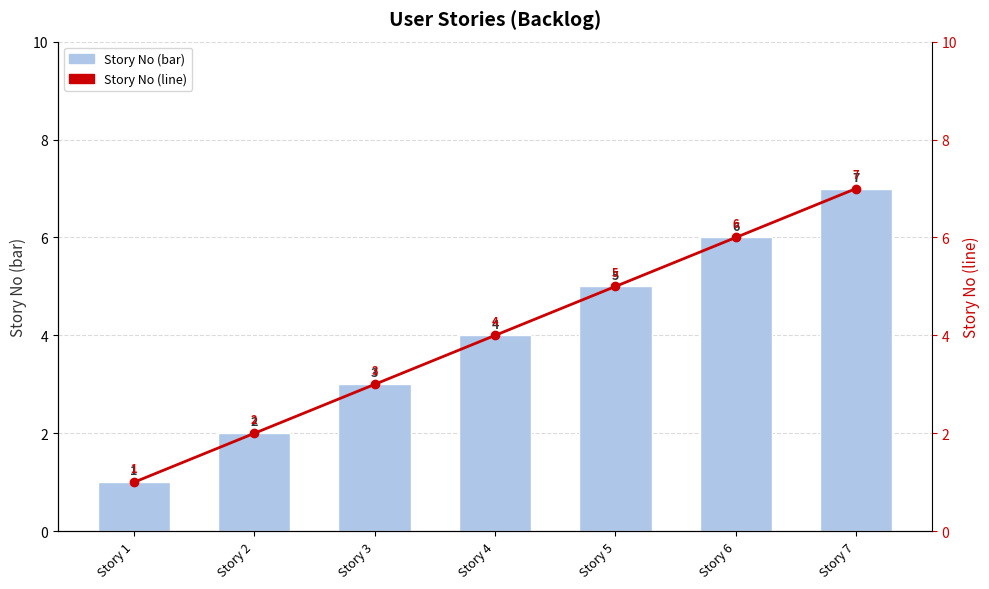

What is the value of the Story No (bar) bar at the 7th from the left?

7